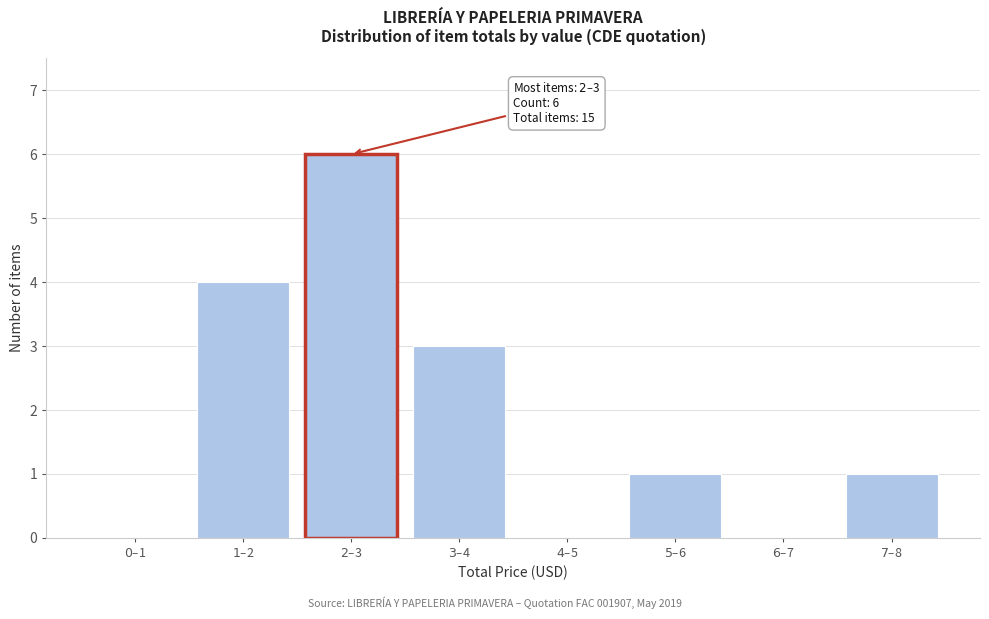

What is the greatest value displayed?

6